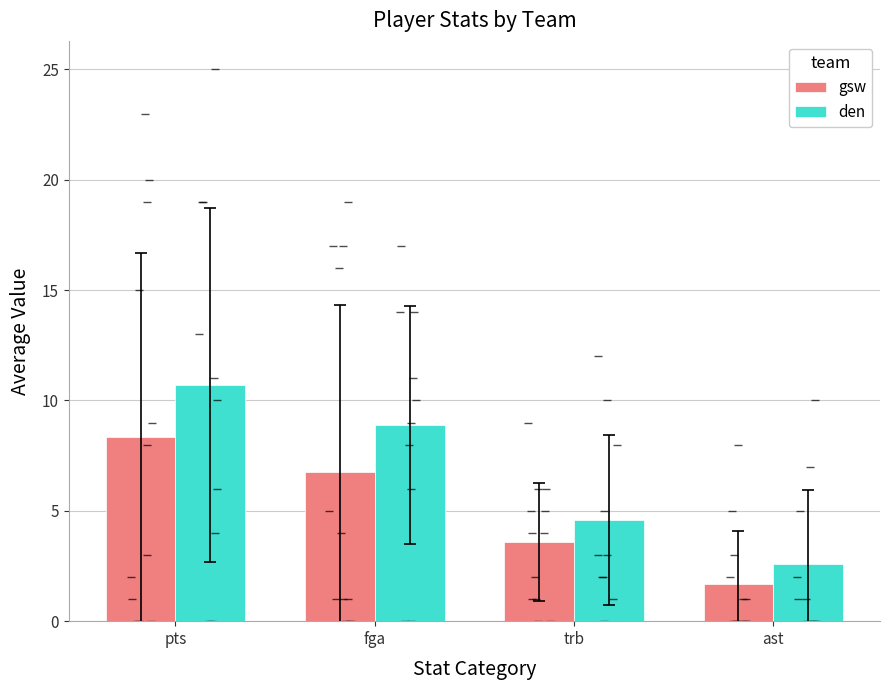

What is the highest value of the gsw series?

8.3